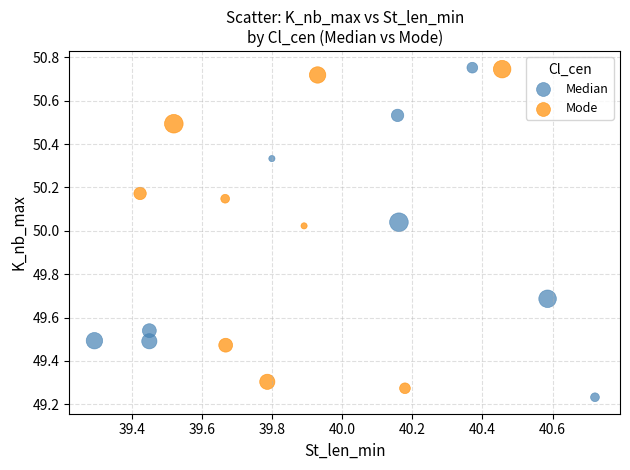

What are all the series names shown in the legend?

Median, Mode